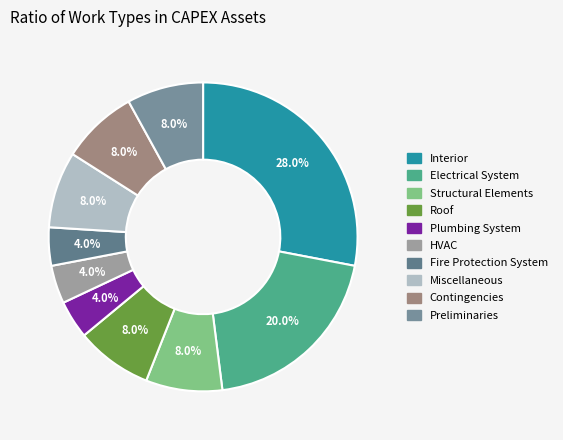

True or false: Miscellaneous accounts for 8% of the total.

True